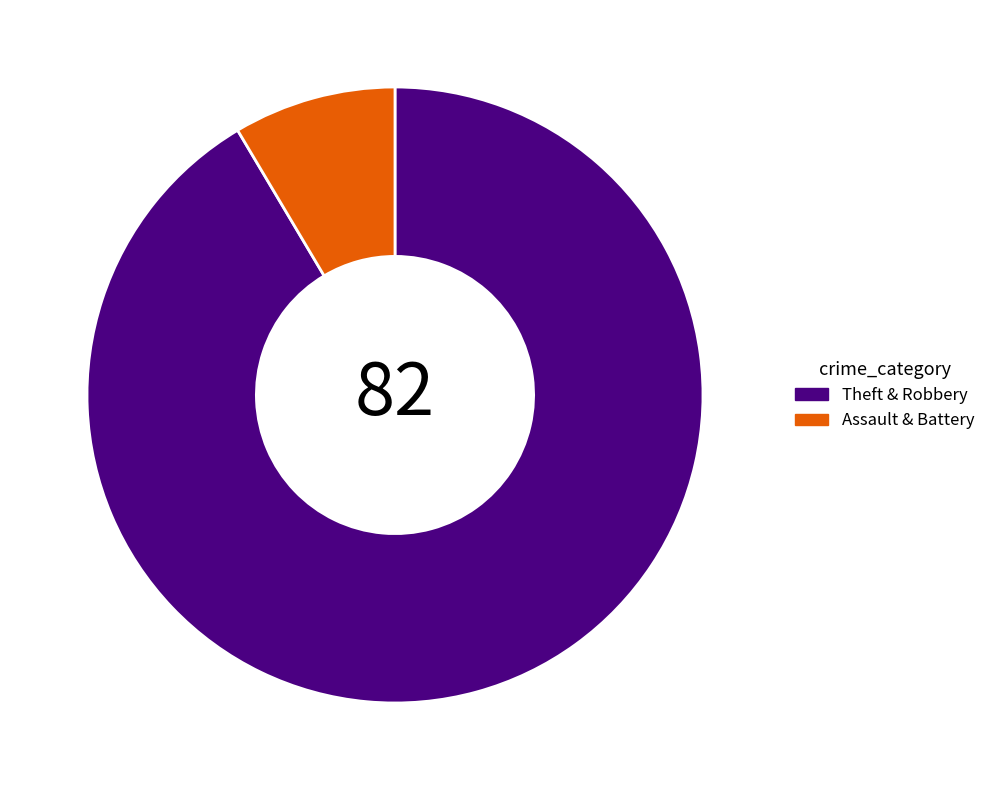

What is the smallest slice in the pie chart?

Assault & Battery